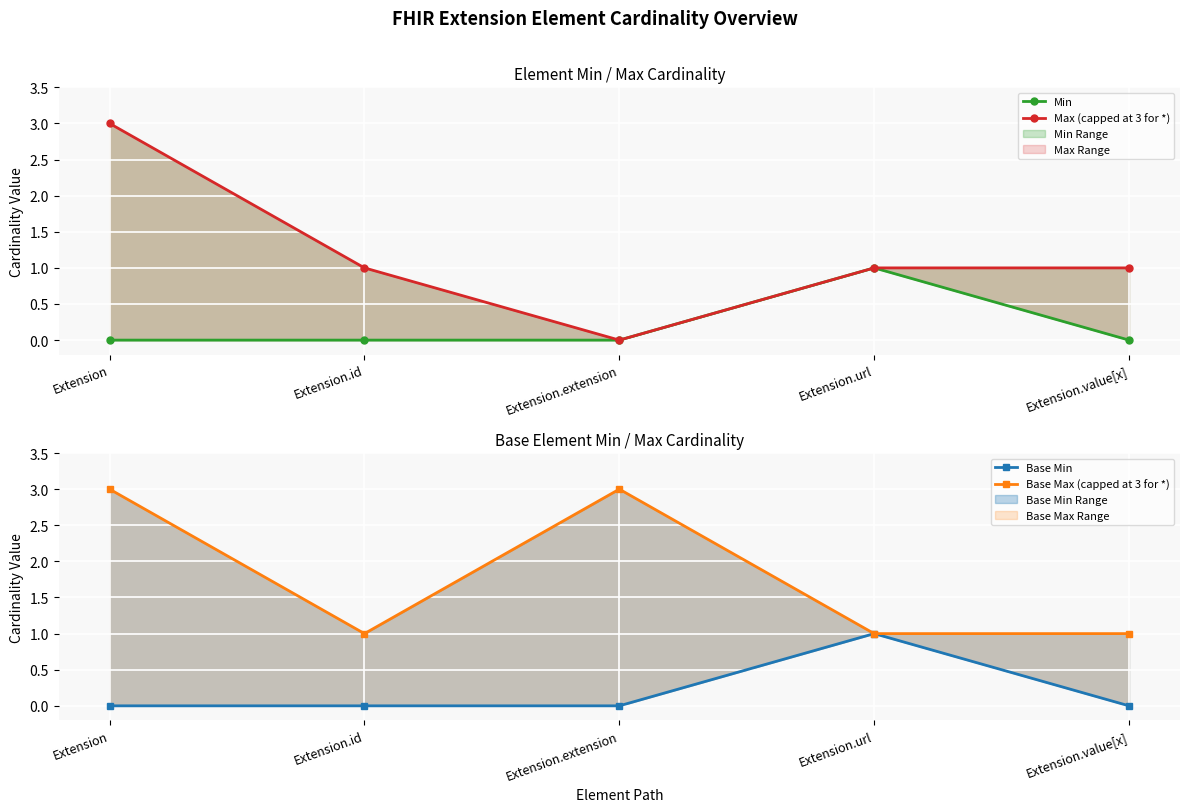

At which category is the sum across all series the highest?

Extension